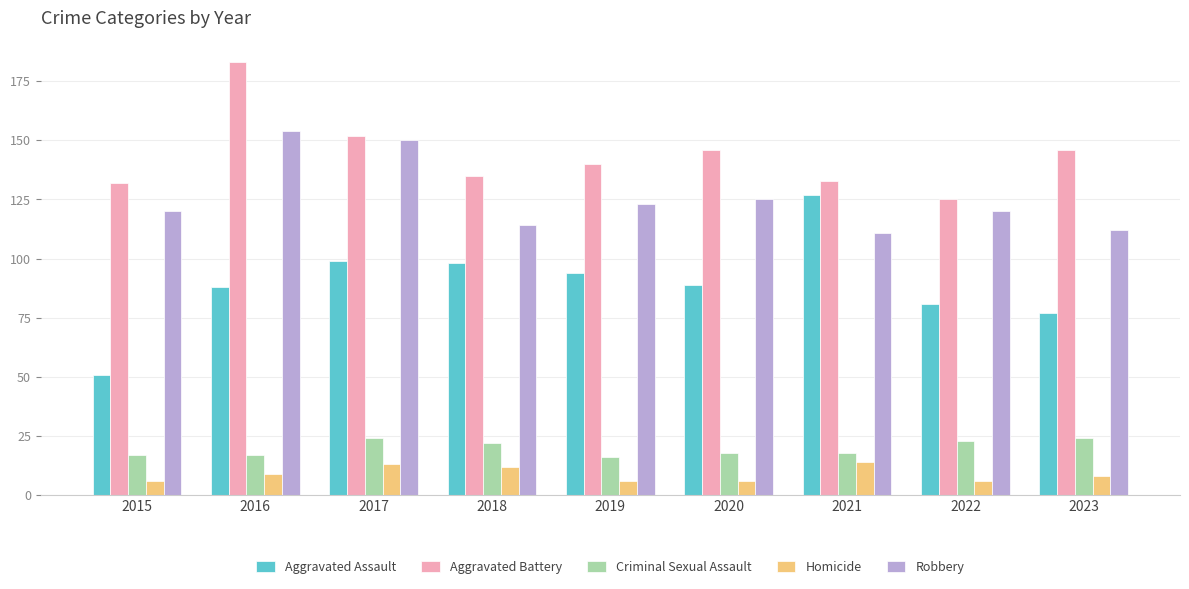

How many values in the Aggravated Battery series are below 140?

4